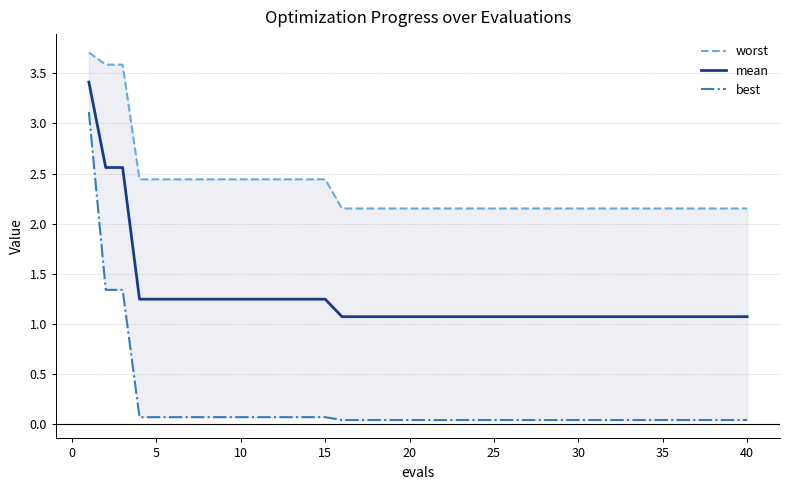

True or false: best and worst cross at least once.

False